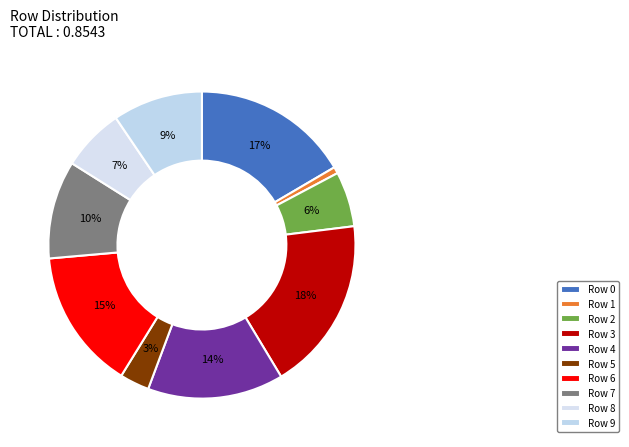

What percentage is the Row 3 slice, to the nearest percent?

18%